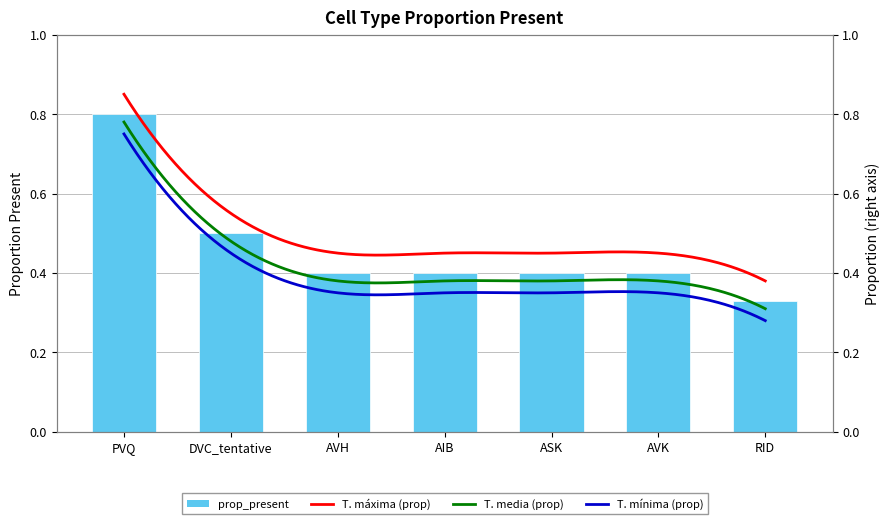

True or false: the data shows 0.3 at RID.

True